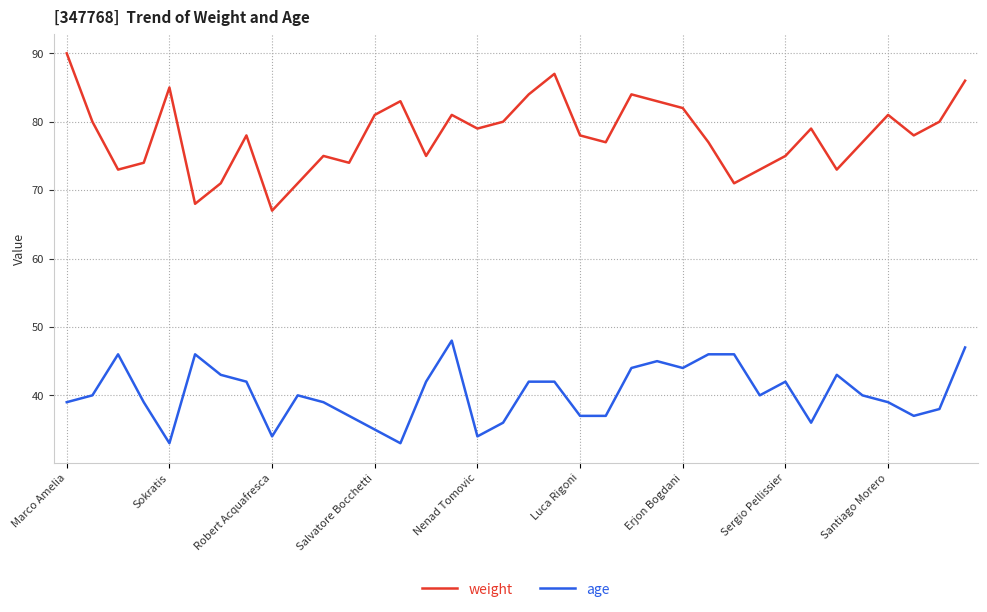

Which series has the largest range (max minus min)?

weight